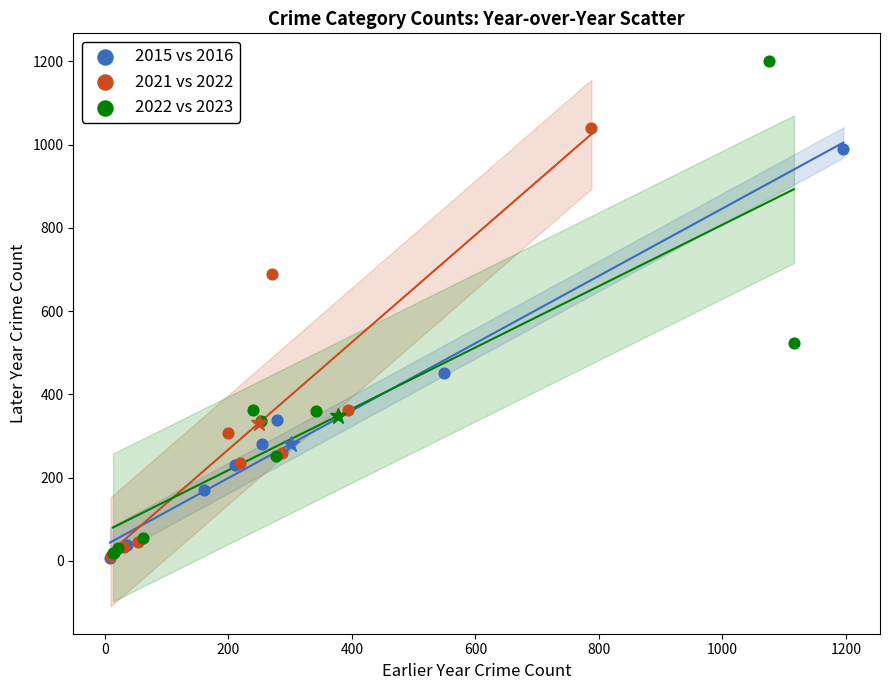

Which series has the largest Y range (max minus min)?

2022 vs 2023